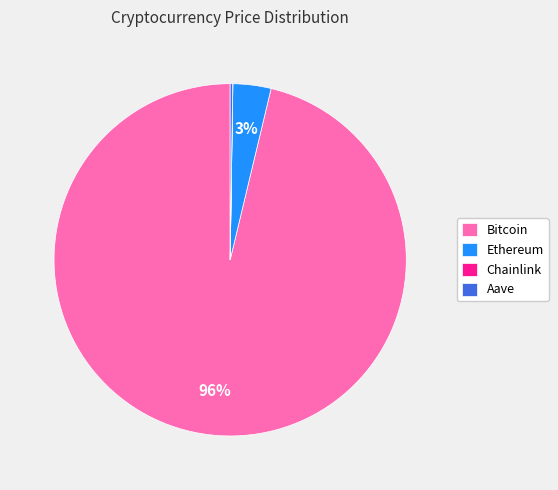

What percentage is the Ethereum slice, to the nearest percent?

3%